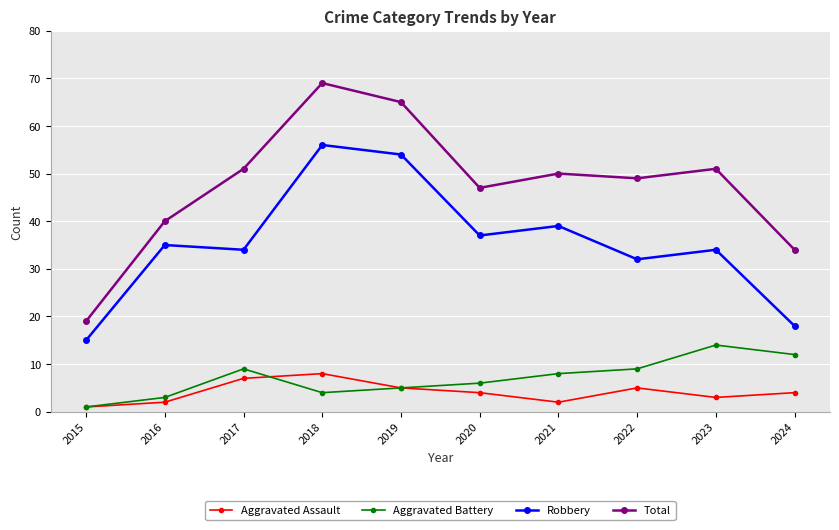

Count the number of data series in this chart.

4